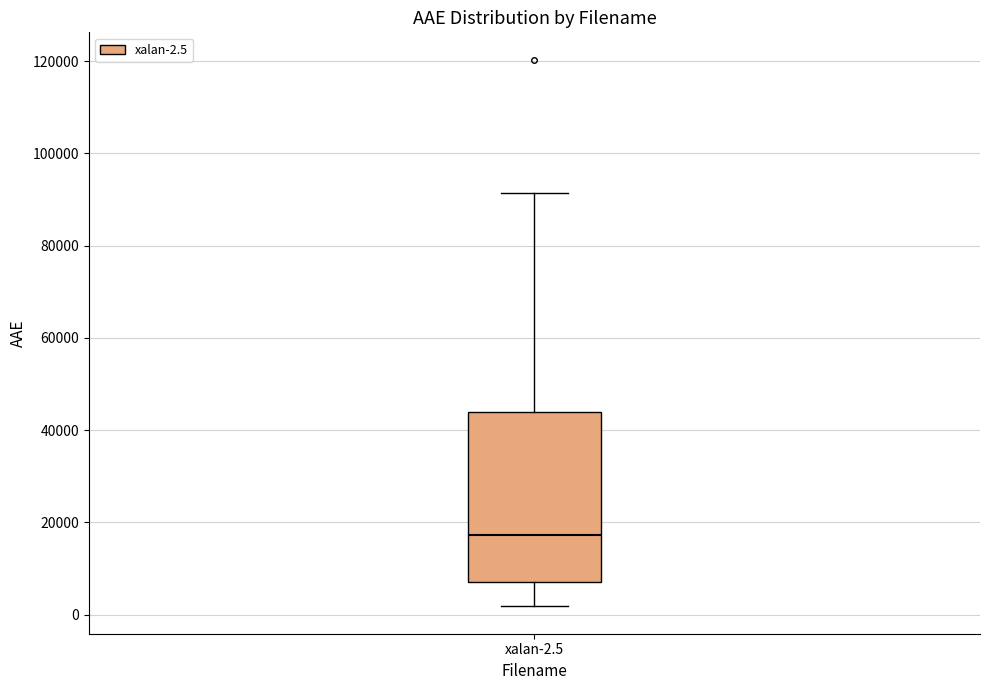

Read this box plot against the y-axis: the position of the median line, the range covered by the box, and the ends of both whiskers. The values are not printed on the chart, so give them approximately, as read against the axis.

median 18000, box 8000 to 44000, whiskers 2000 to 92000